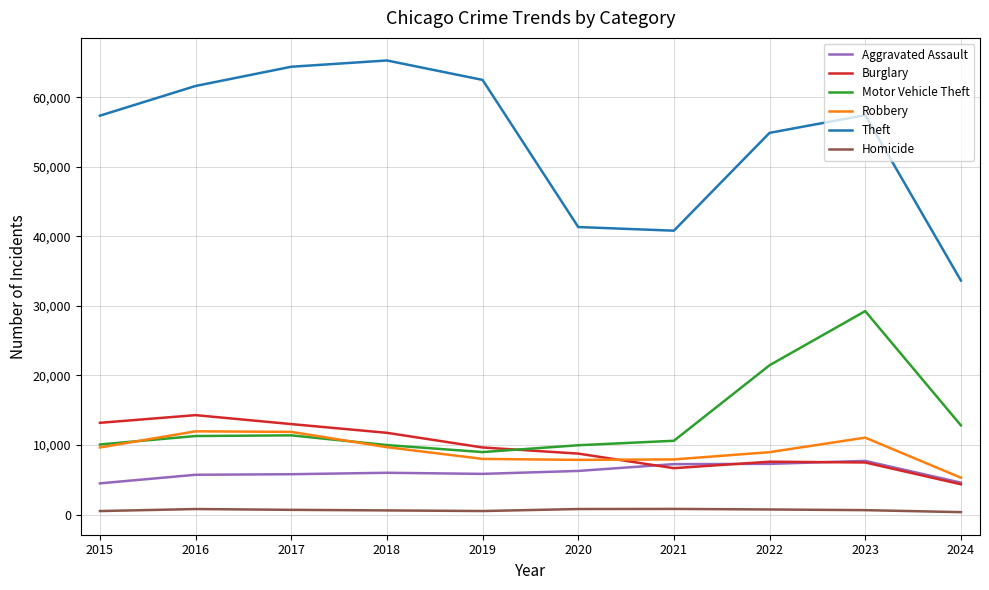

What is the maximum value shown in the chart?

65289